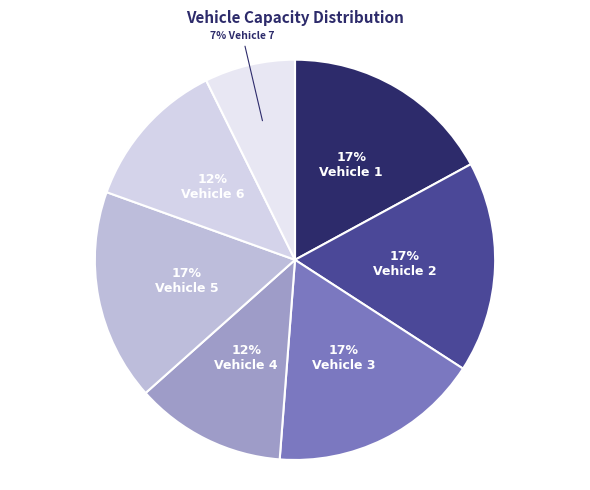

How many slices are in this pie chart?

7